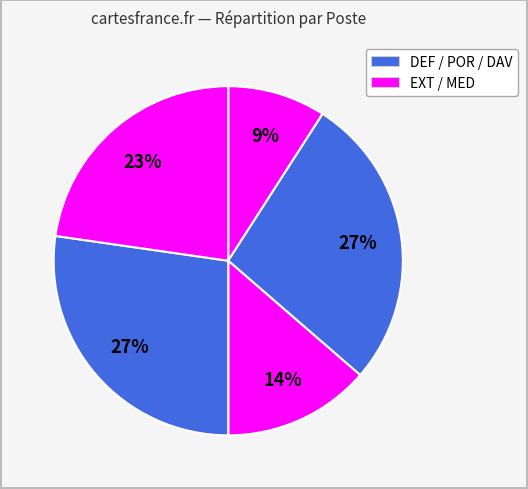

Is there any slice that represents more than half of the pie?

No